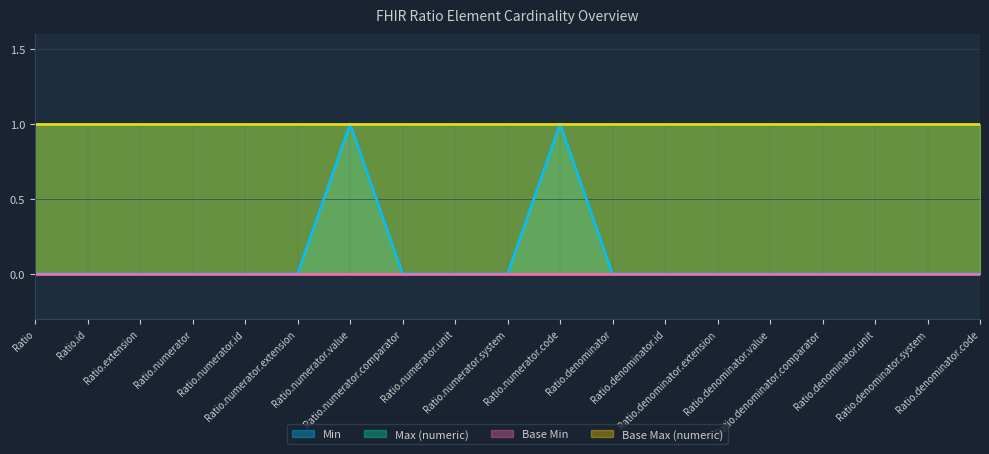

Count the number of categories in the chart.

19